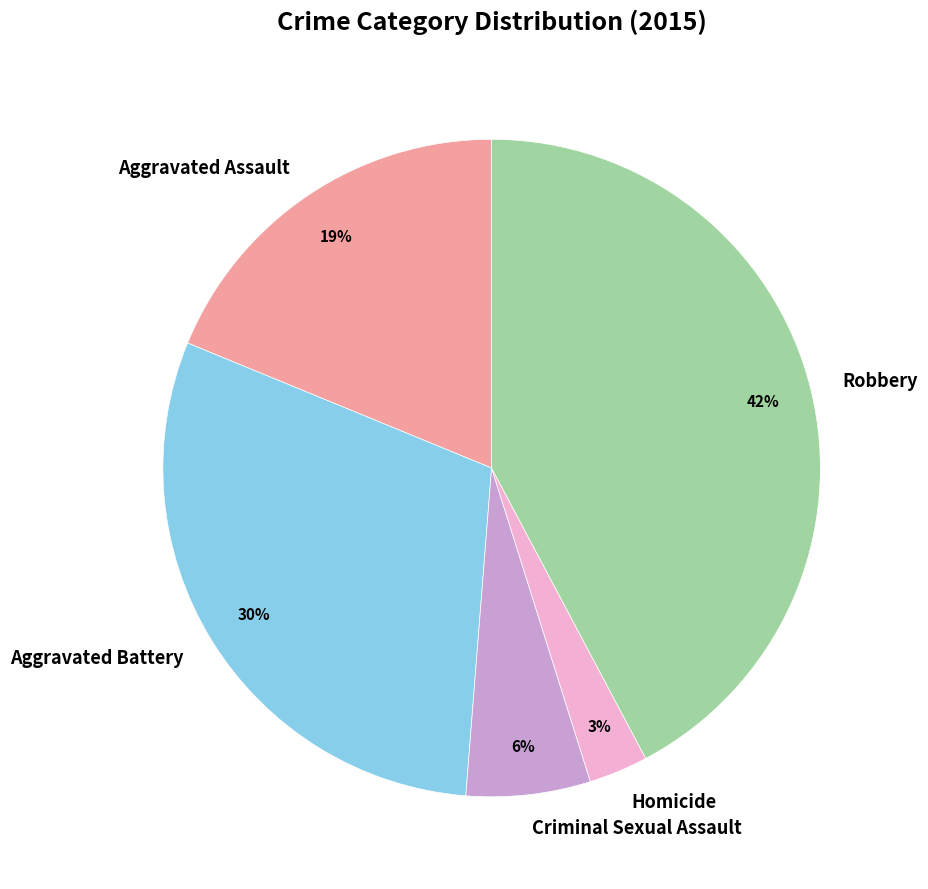

Which has a higher value, Criminal Sexual Assault or Aggravated Assault?

Aggravated Assault